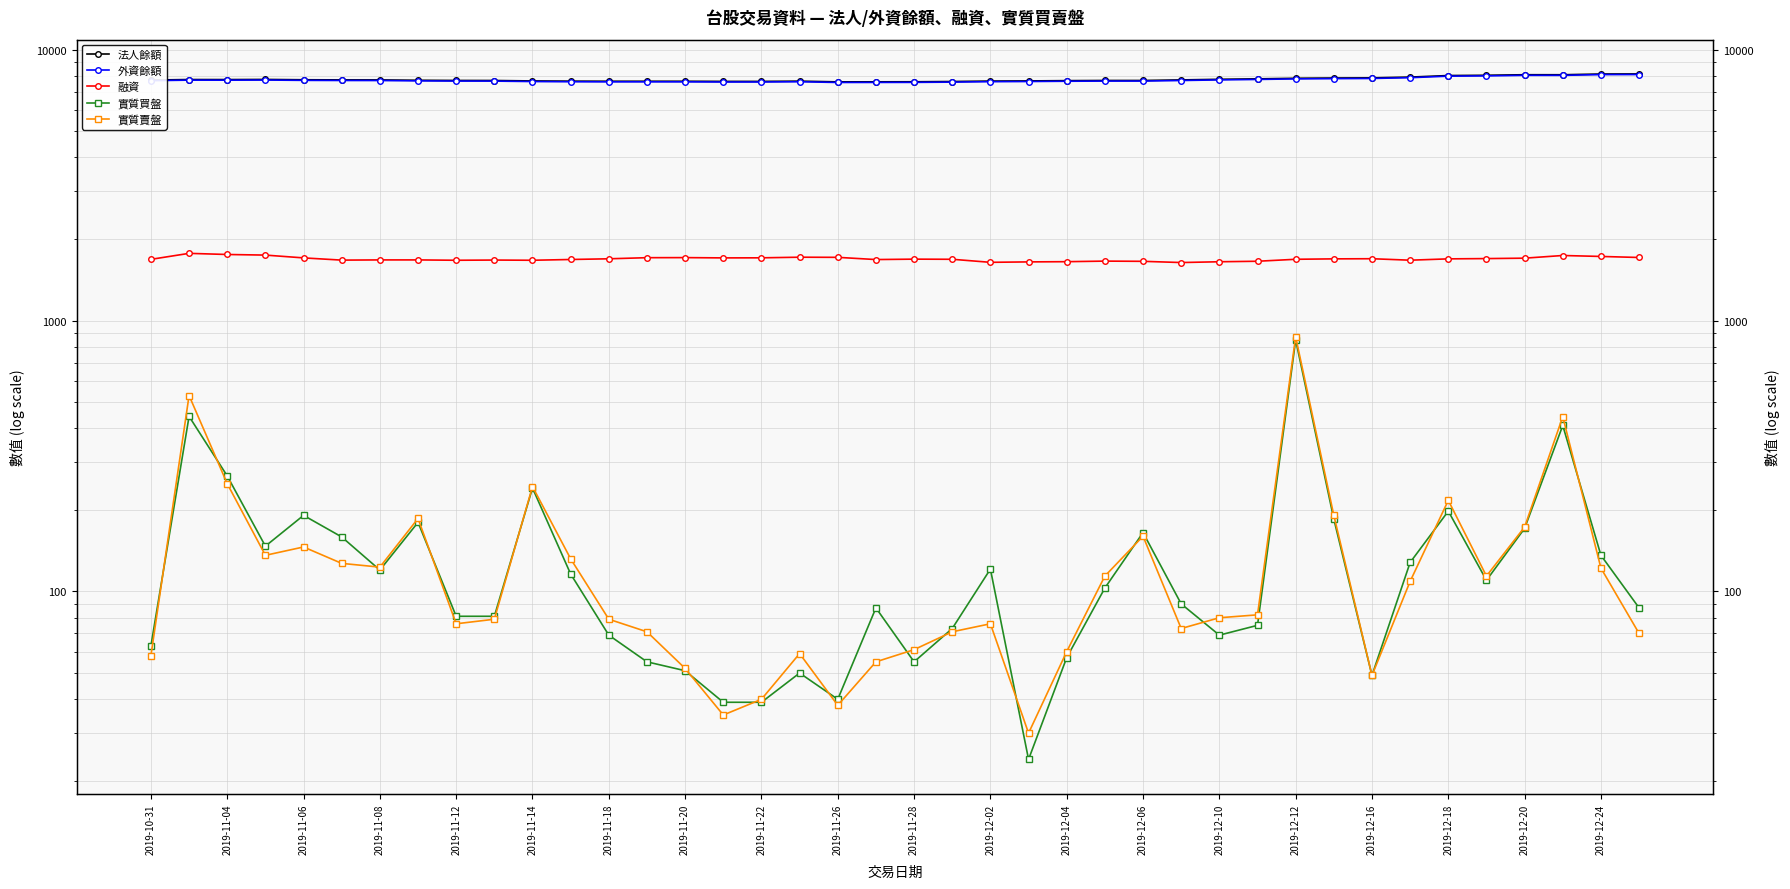

Reading left to right, transcribe all the data shown in this chart.

法人餘額: 7725	7760	7757	7766	7745	7737	7734	7711	7699	7696	7668	7654	7648	7648	7647	7638	7638	7654	7608	7611	7614	7630	7659	7670	7687	7698	7698	7735	7775	7805	7843	7860	7872	7923	8028	8046	8084	8082	8133	8138
外資餘額: 7686	7721	7718	7727	7706	7698	7695	7672	7660	7657	7629	7615	7609	7609	7608	7599	7599	7615	7569	7572	7575	7591	7620	7631	7648	7659	7659	7696	7736	7766	7802	7819	7831	7882	7987	8005	8043	8041	8092	8097
融資: 1683	1771	1754	1745	1704	1672	1675	1675	1670	1673	1670	1681	1691	1707	1708	1704	1705	1714	1712	1680	1686	1684	1641	1647	1650	1658	1655	1638	1649	1656	1684	1690	1692	1671	1690	1694	1700	1739	1725	1710
實質買盤: 63	443	267	147	191	159	120	180	81	81	241	116	69	55	51	39	39	50	40	87	55	73	121	24	57	103	165	90	69	75	848	185	49	128	198	110	171	410	136	87
實質賣盤: 58	529	250	136	146	127	123	186	76	79	244	132	79	71	52	35	40	59	38	55	61	71	76	30	60	114	160	73	80	82	871	191	49	109	217	114	173	442	122	70